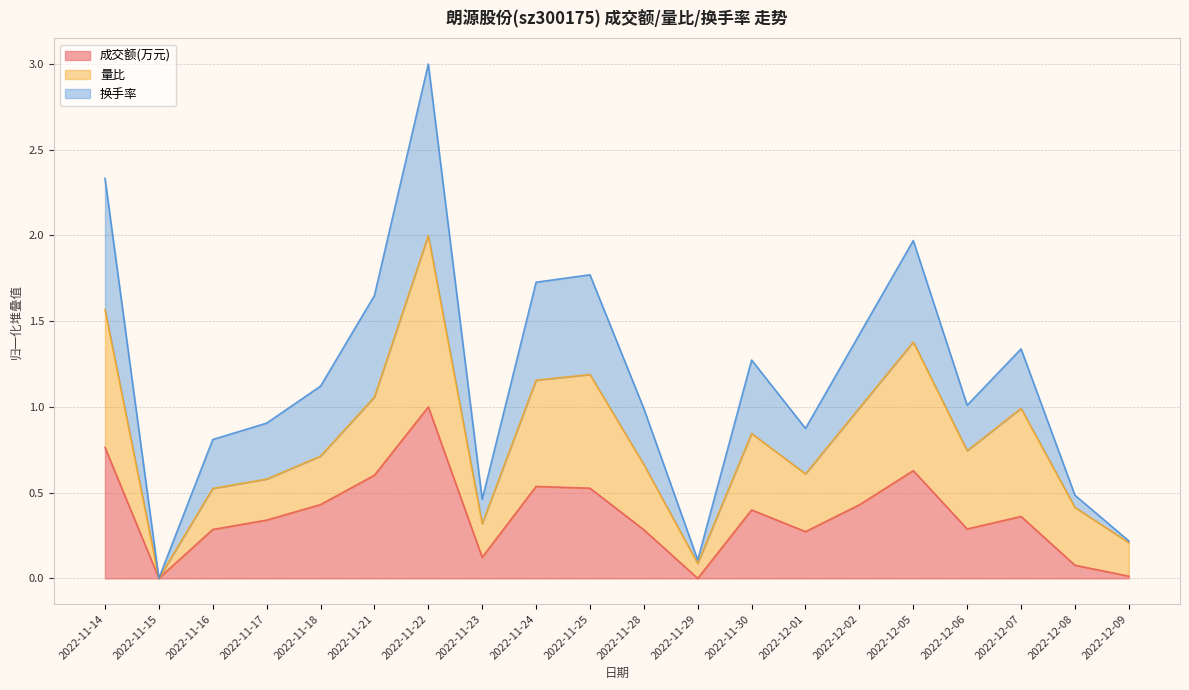

True or false: 换手率 has a value of 0.5 at 2022-11-23.

True